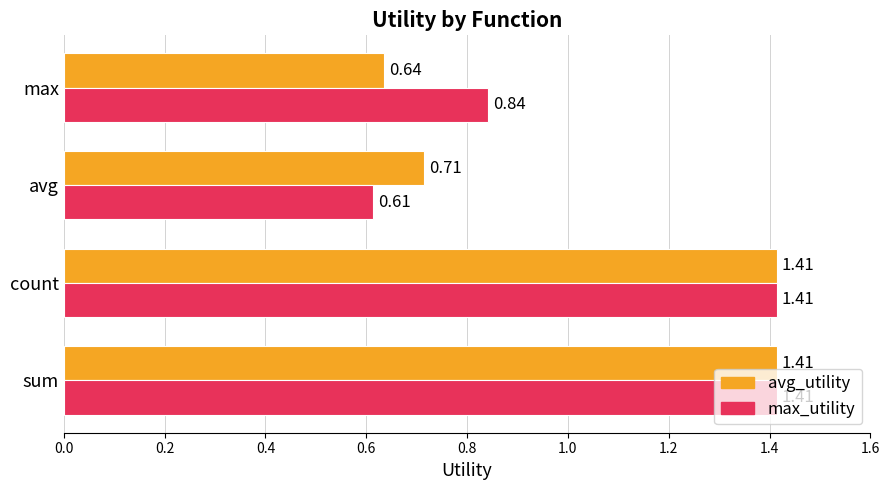

List the series in order of their overall mean, lowest first.

avg_utility, max_utility